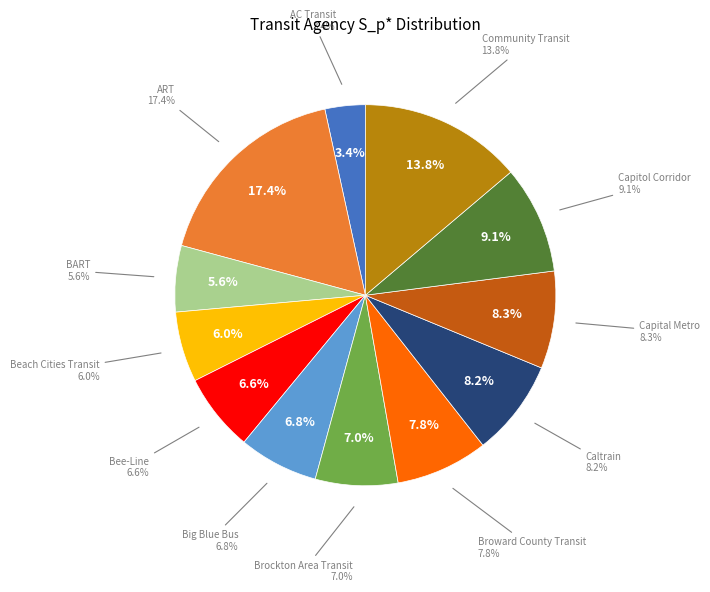

Is there a majority slice in this chart?

No